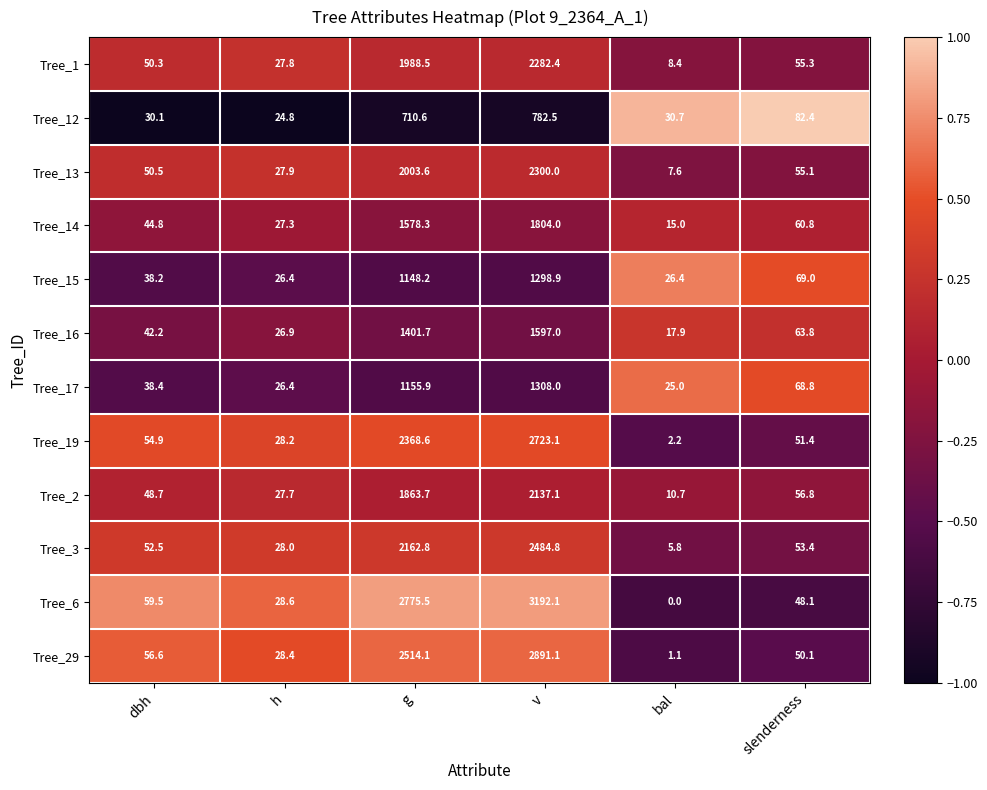

How many values in the Tree_14 series are below 60?

3